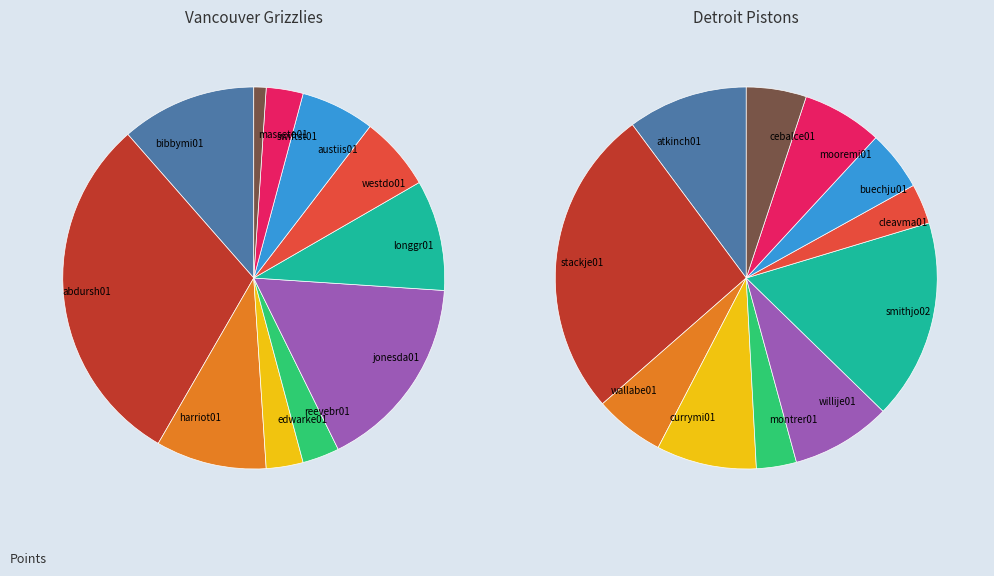

The jonesda01 slice represents 17% of the pie. True or false?

True